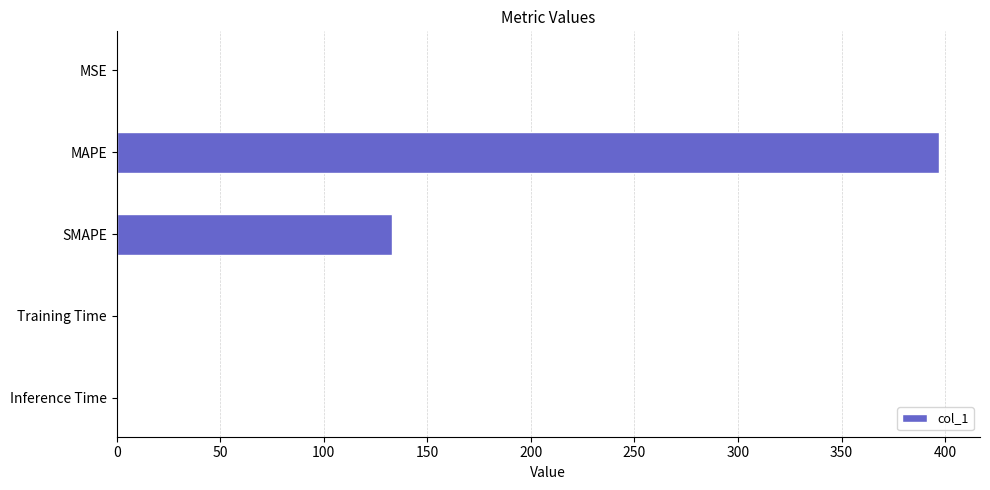

Approximately how many times larger is the value at SMAPE compared to MAPE?

0.3